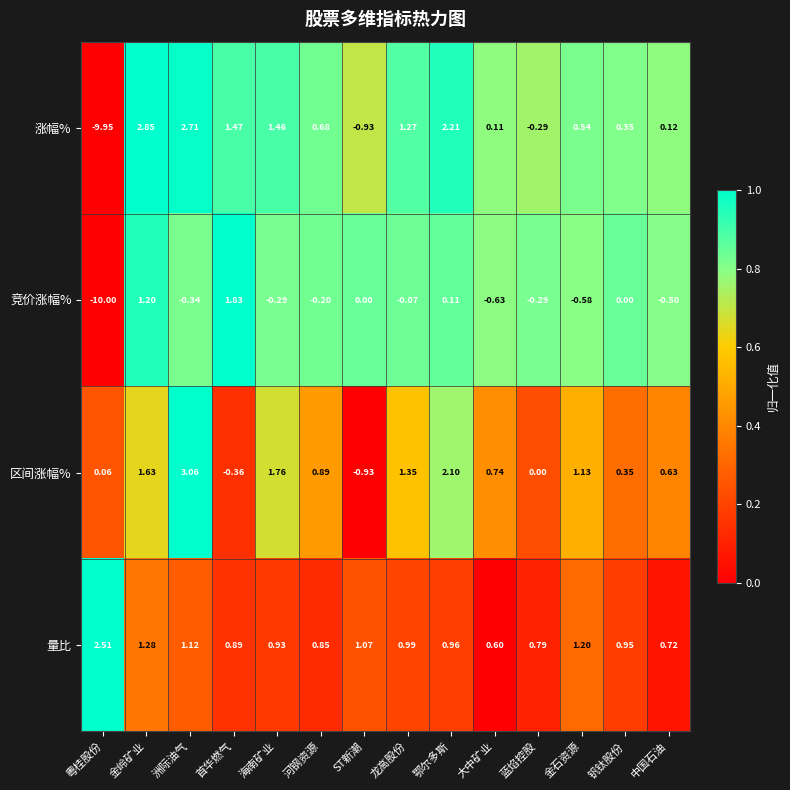

Is the value of 涨幅% at 洲际油气 greater than the value of 区间涨幅% at 海南矿业?

Yes